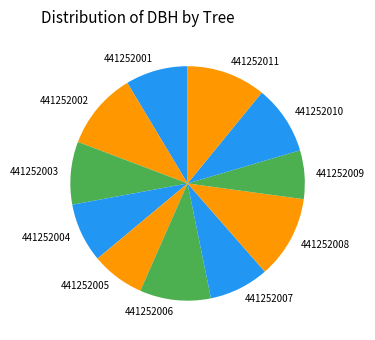

Which has a higher value, 441252001 or 441252002?

441252002